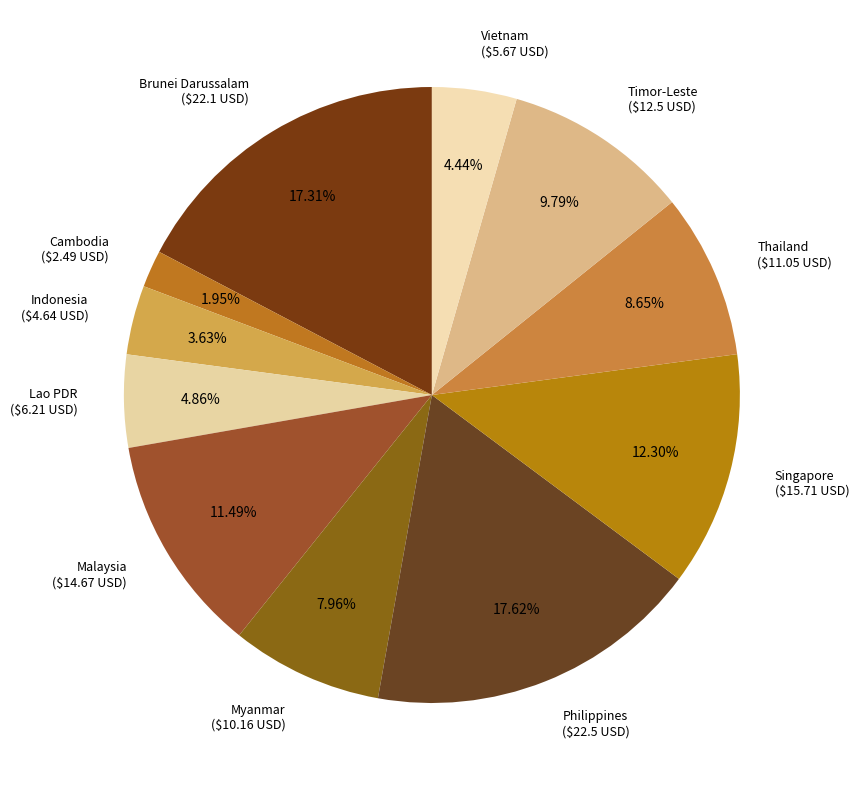

Is there any slice that represents more than half of the pie?

No